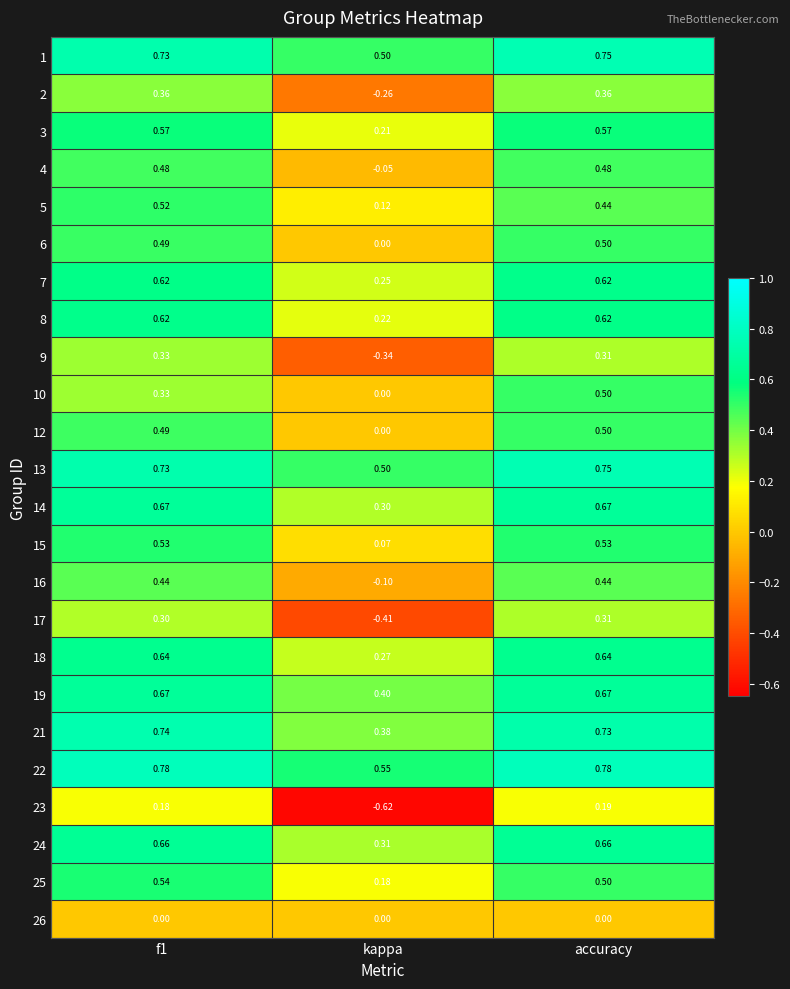

Where is 12 nearest to the value 0?

kappa